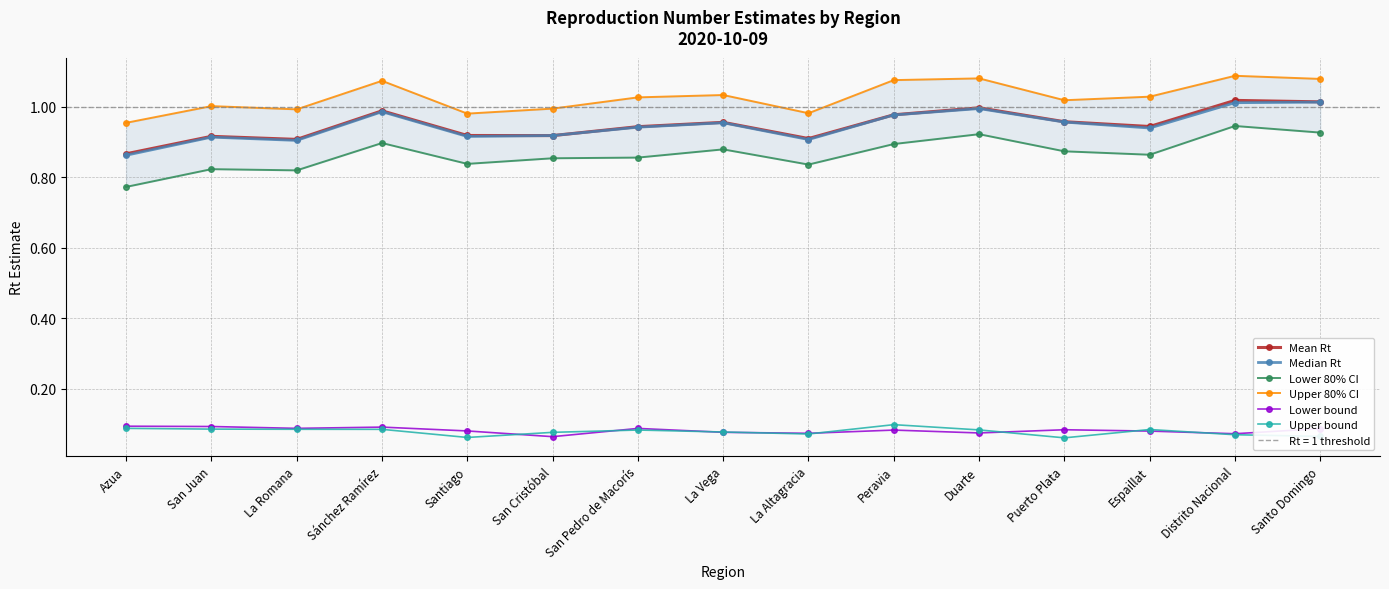

What is the spread (max minus min) of values at La Vega?

1.0